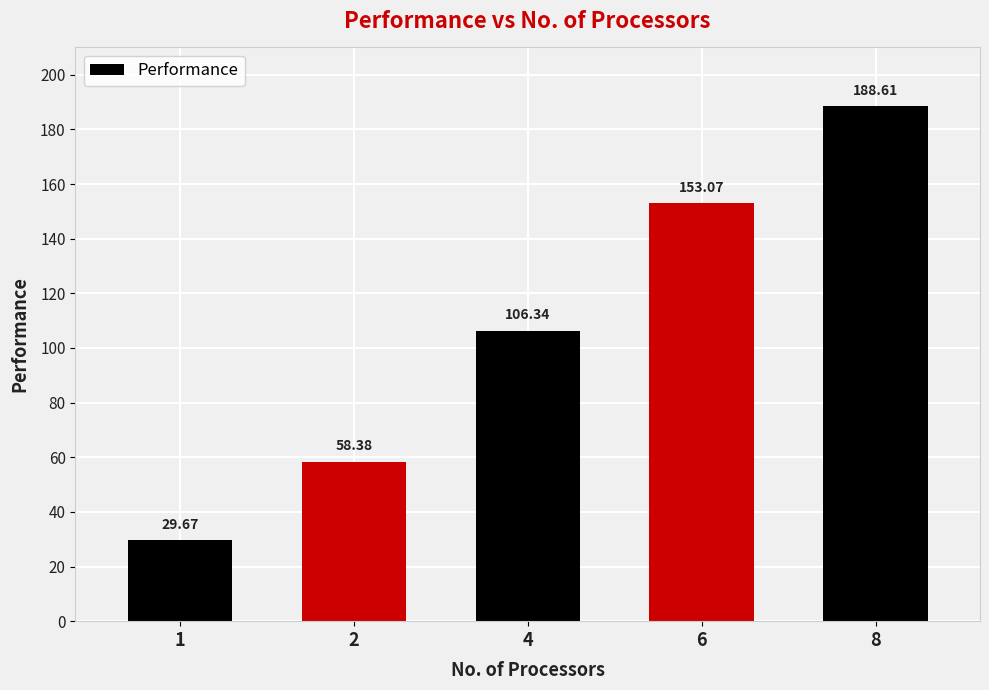

Reading left to right, extract all data points from this chart.

1=29.7	2=58.4	4=106.3	6=153.1	8=188.6